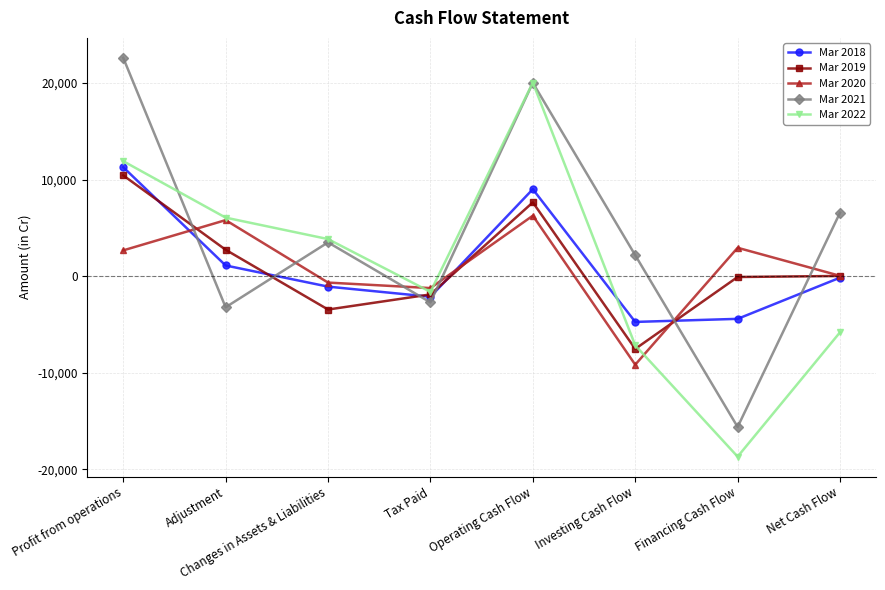

True or false: Mar 2021 has more than 0 points higher than both neighbors.

True